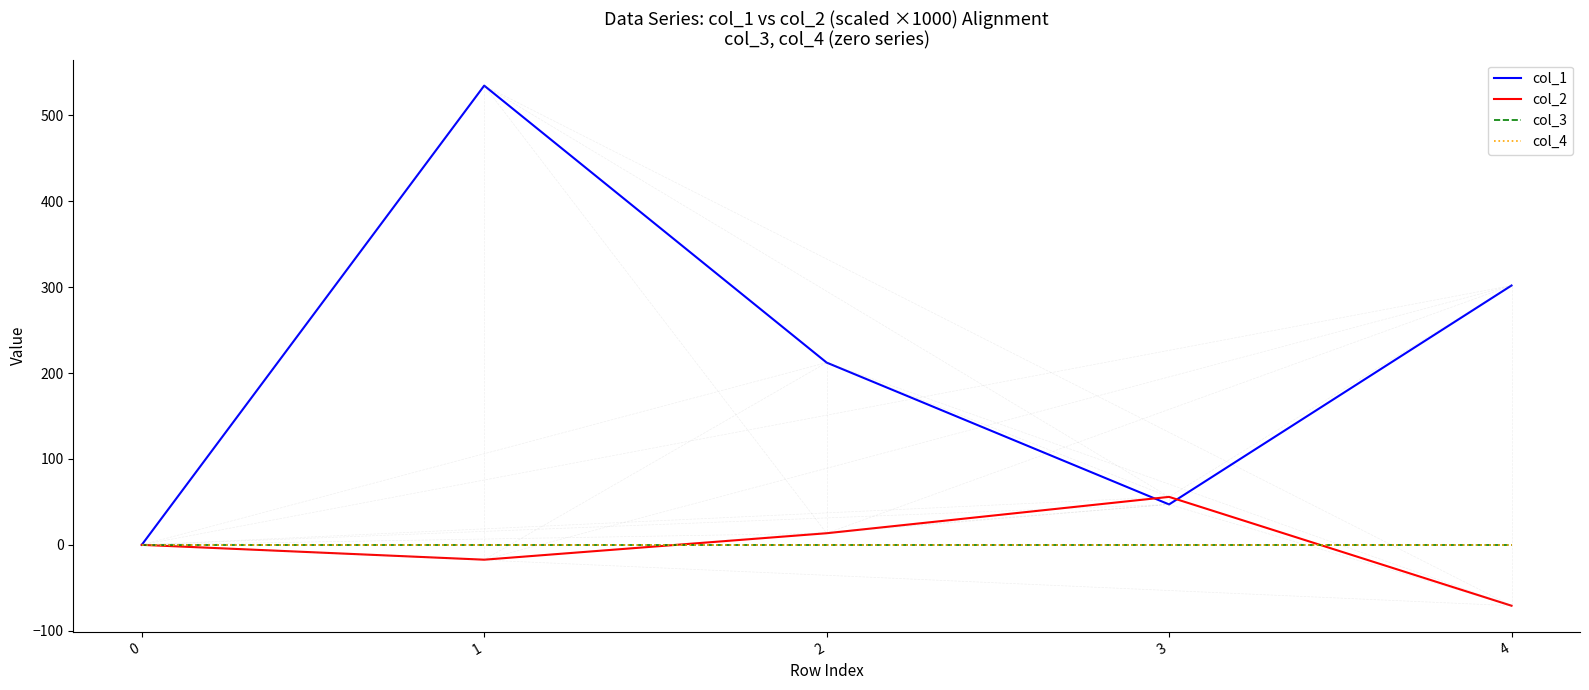

True or false: col_1 and col_2 cross at least once.

True